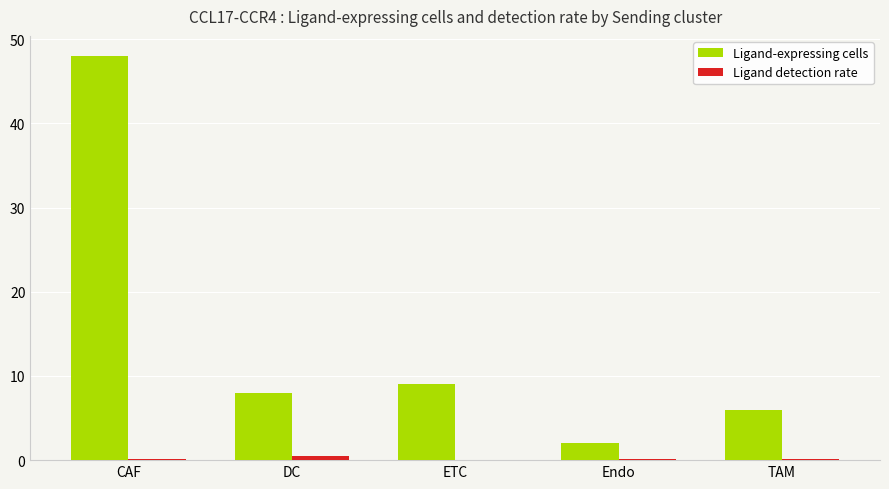

At which category is the sum across all series the highest?

CAF